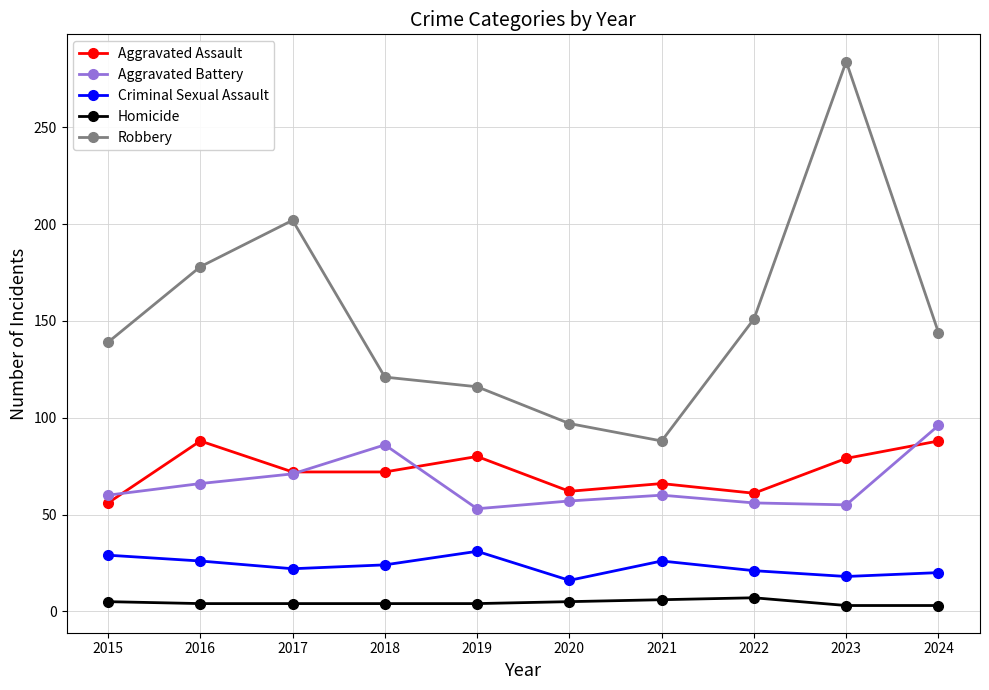

What are all the series names shown in the legend?

Aggravated Assault, Aggravated Battery, Criminal Sexual Assault, Homicide, Robbery